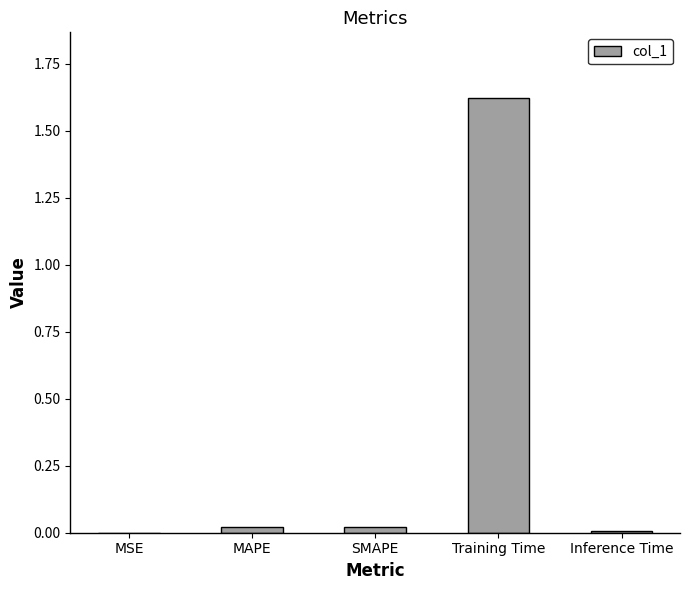

Are the bars horizontal?

No